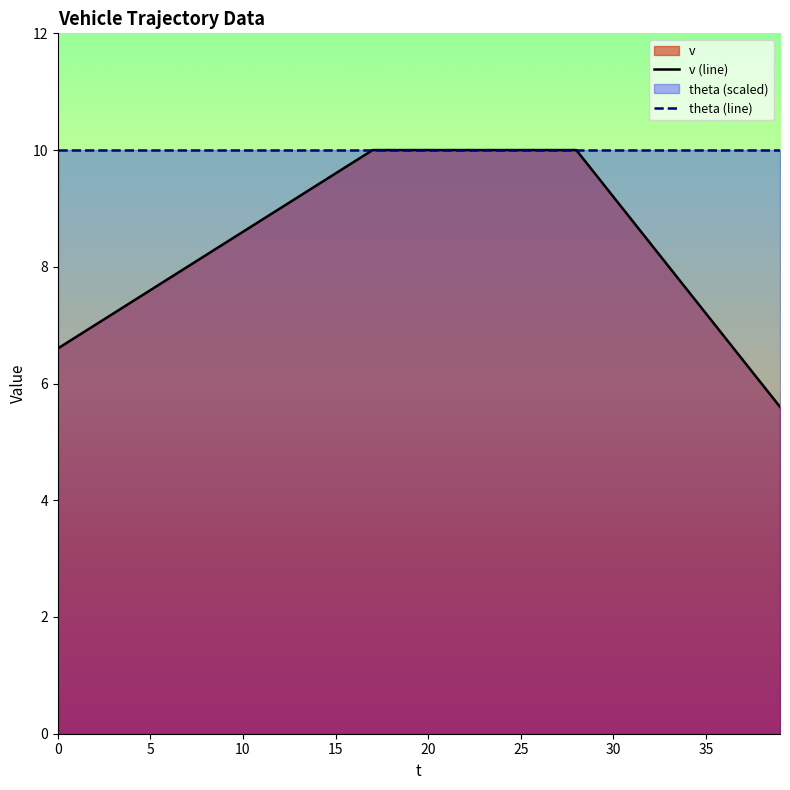

Count the number of data series in this chart.

2